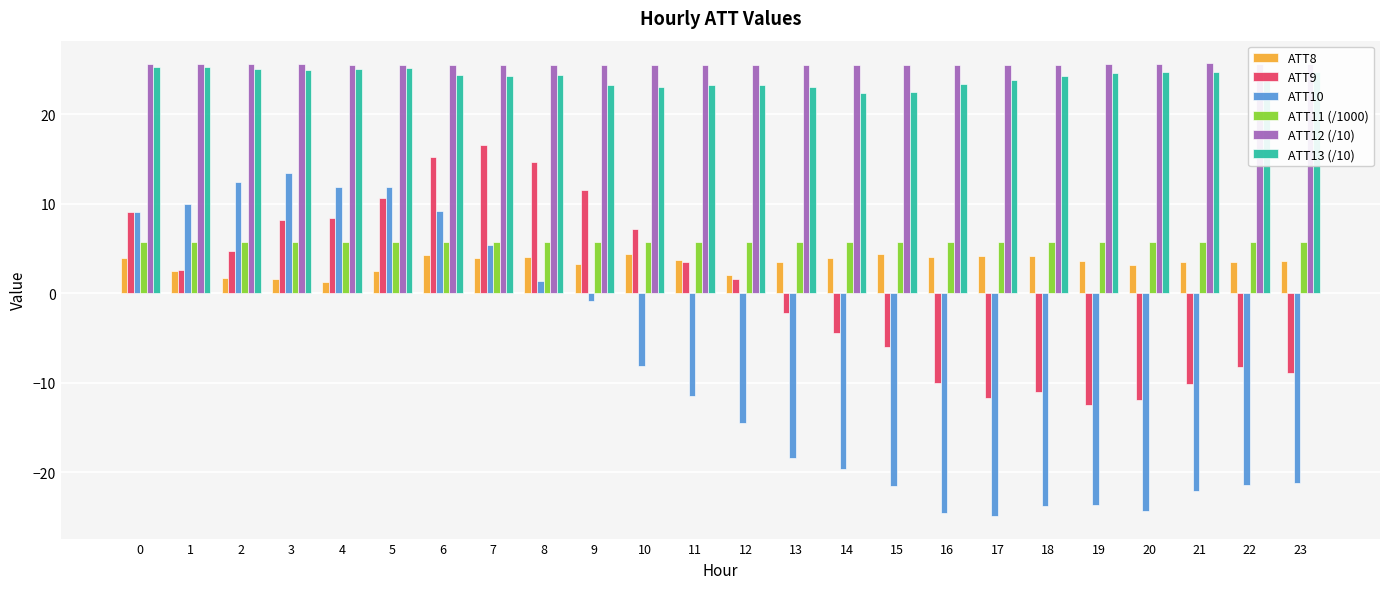

What is the value of the ATT9 bar at the 16th from the left?

-6.0